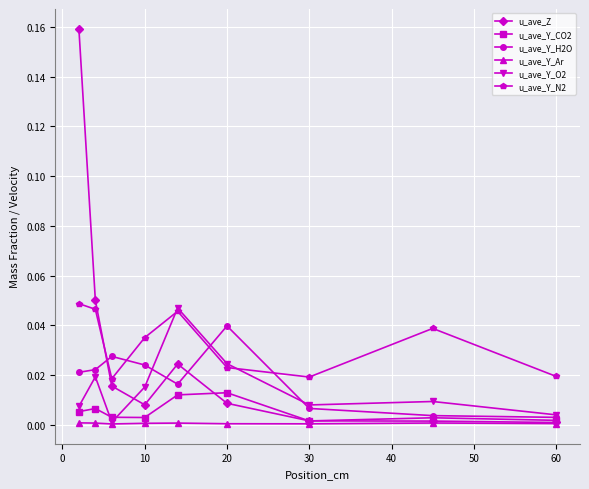

True or false: u_ave_Y_CO2 and u_ave_Y_N2 intersect in this chart.

False